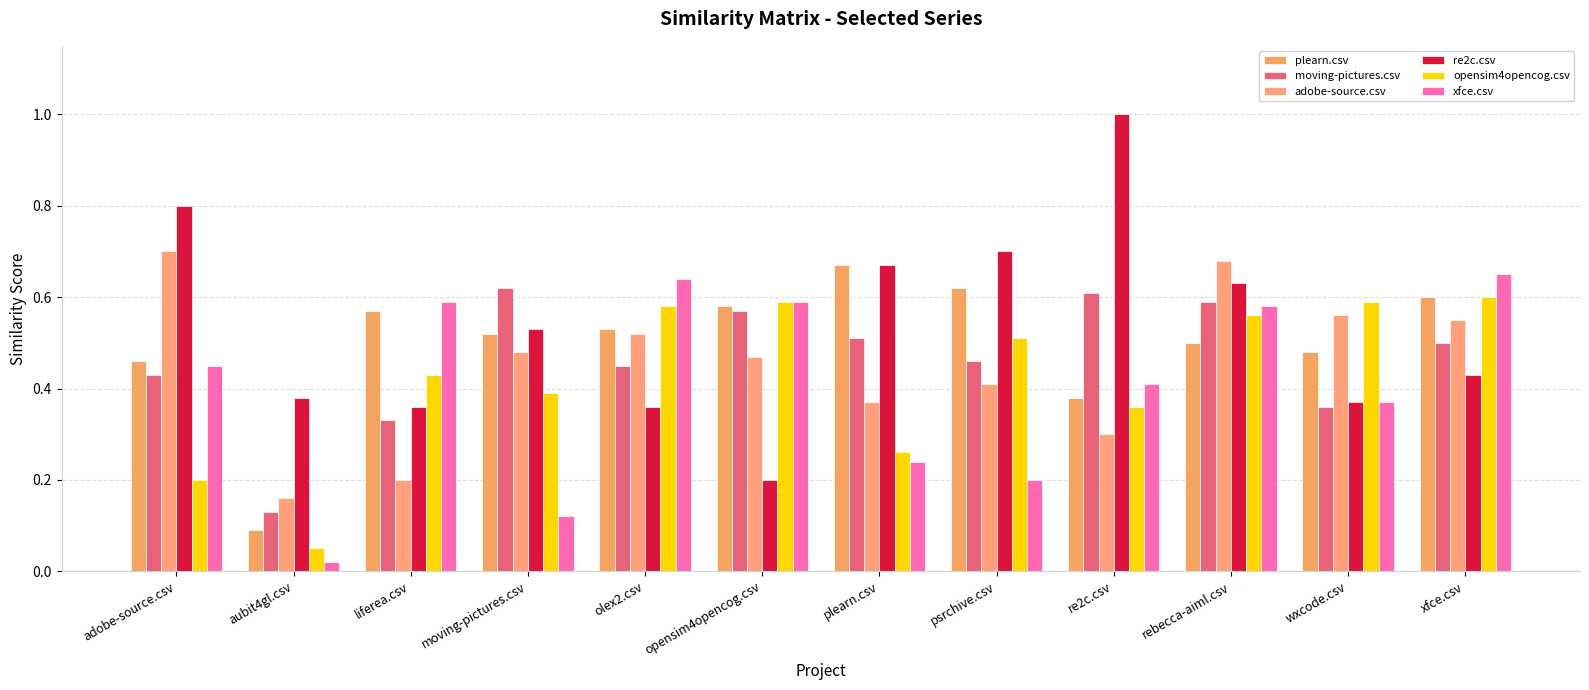

How many categories are shown in the chart?

12